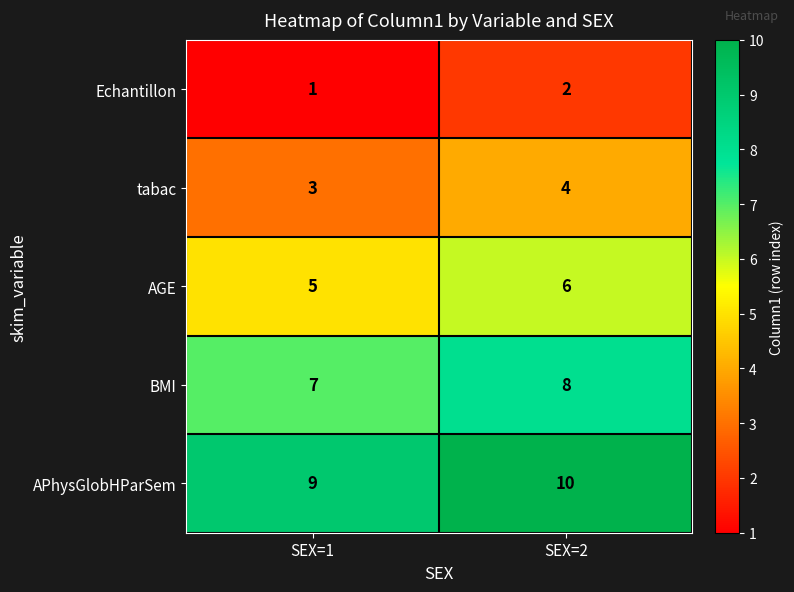

Which category has the highest value across all series?

SEX=2